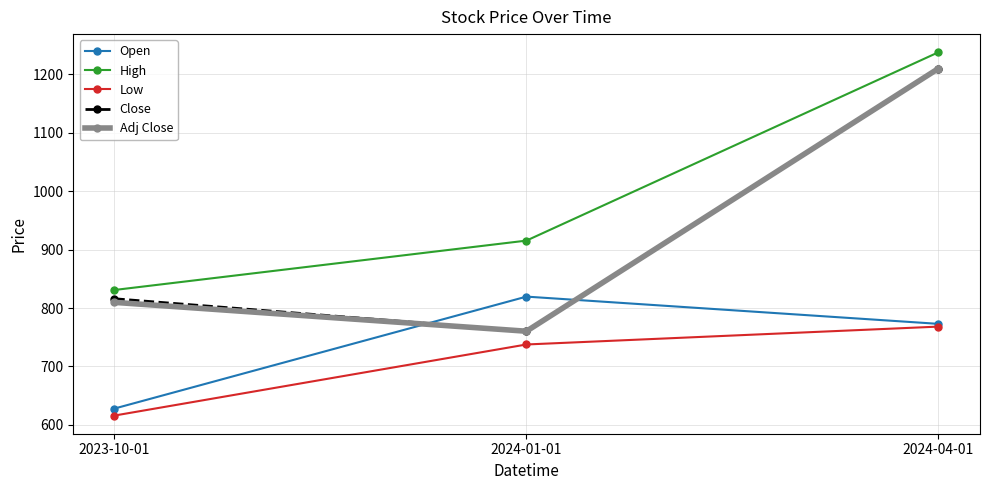

At how many categories does at least one series exceed 1230?

1